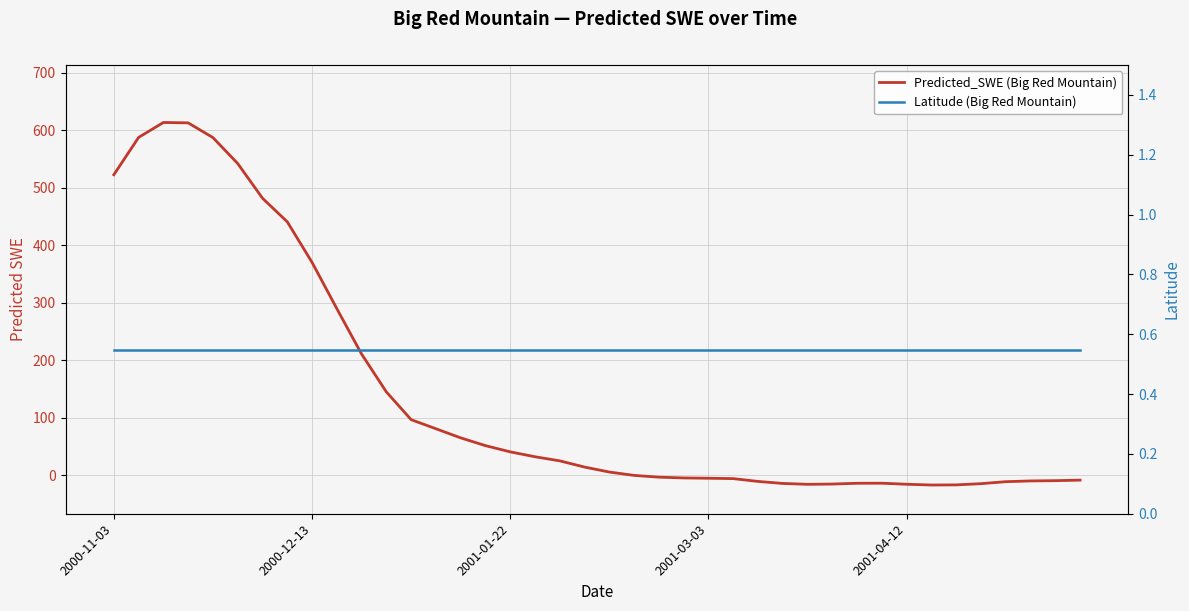

Is the value of Predicted_SWE (Big Red Mountain) at 38 greater than the value of Latitude (Big Red Mountain) at 2001-04-12?

No